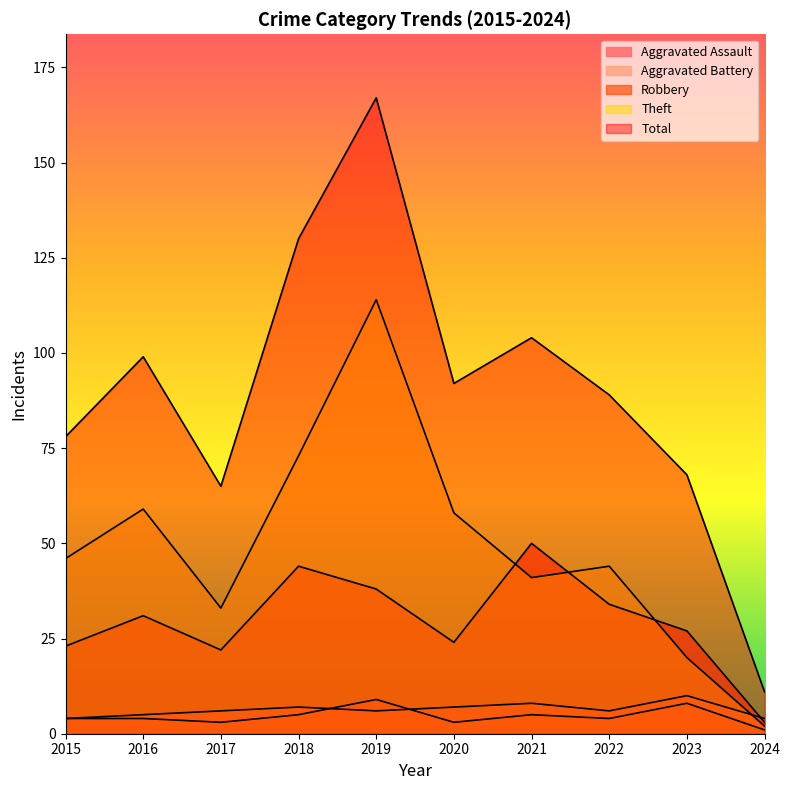

Between 2018 and 2019, which series saw the biggest shift?

Theft